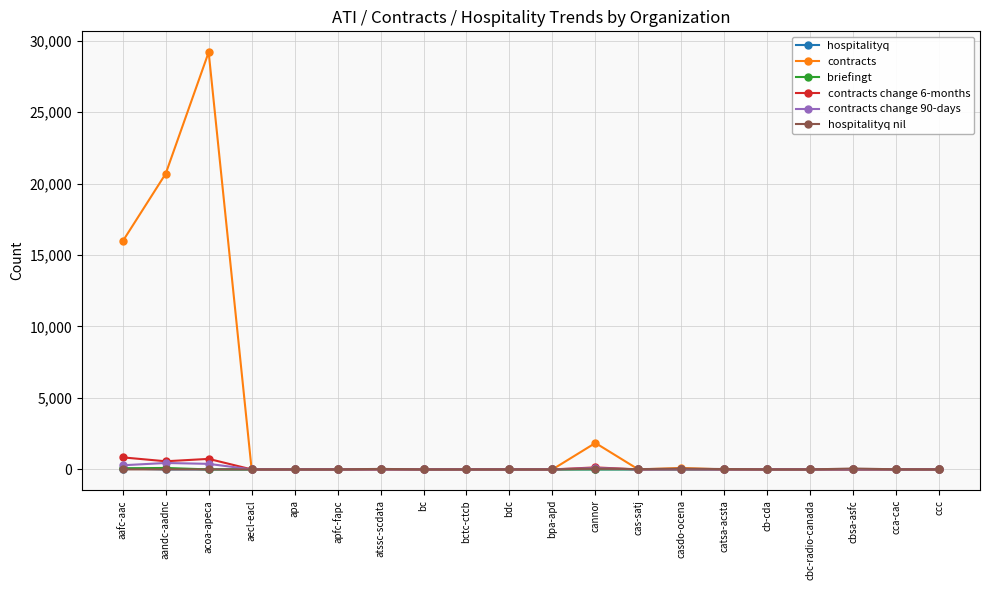

At which category is the sum across all series the highest?

acoa-apeca